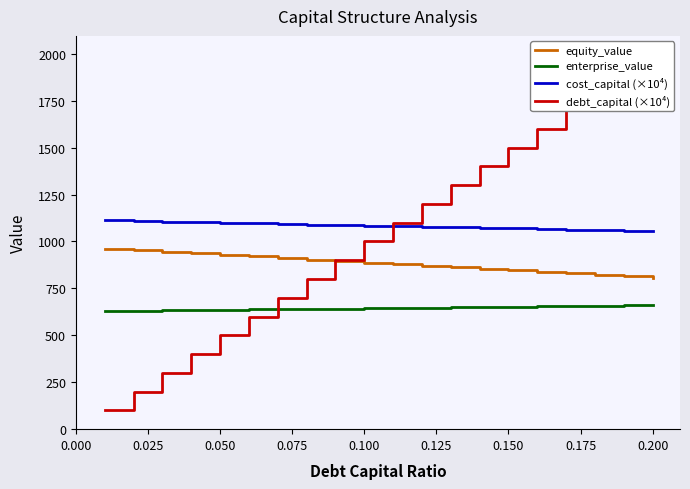

True or false: cost_capital (×10⁴) and enterprise_value intersect in this chart.

False